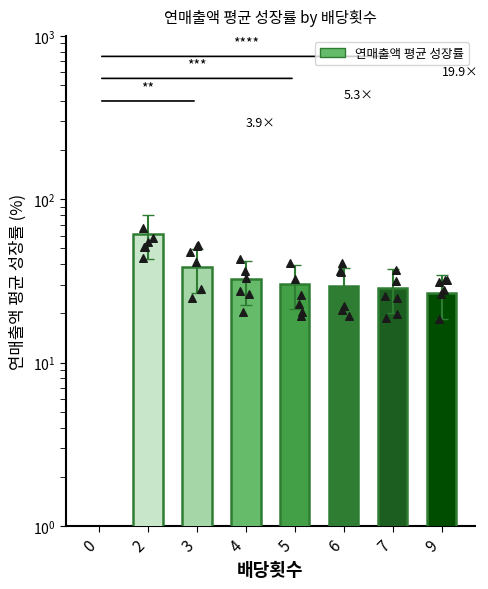

Approximately how many times larger is the value at 7 compared to 9?

1.1